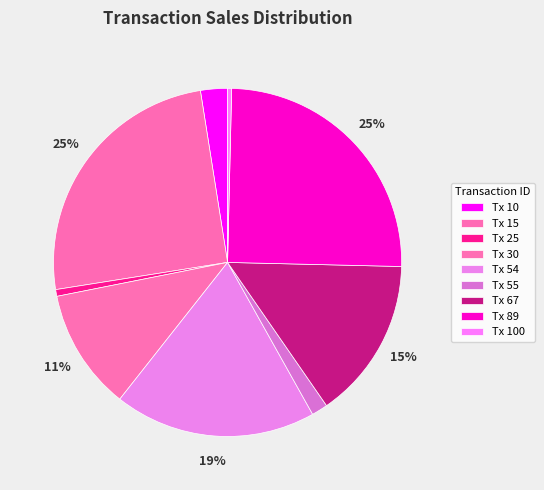

Count the number of slices in the pie.

9